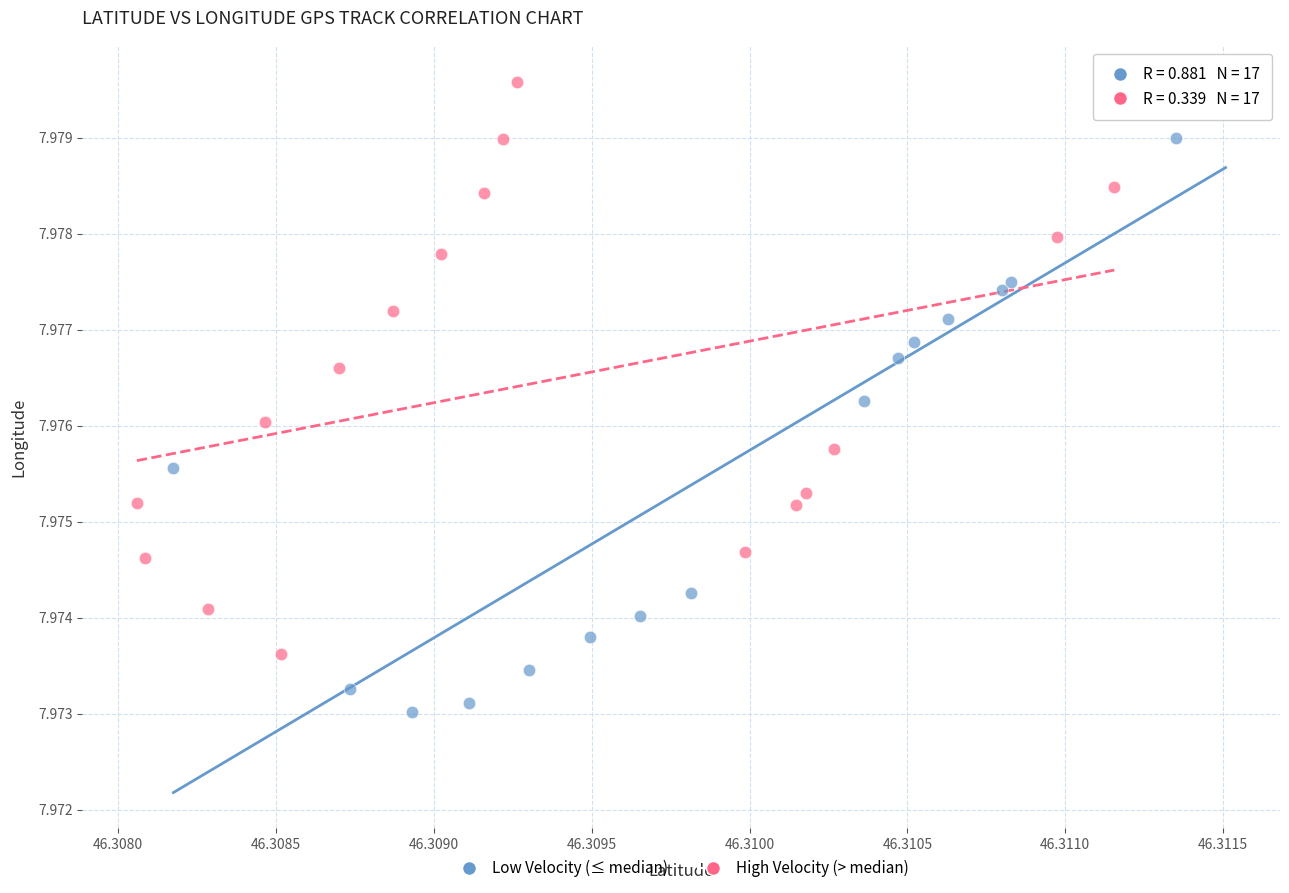

Which series has the widest spread of Y values?

Low Velocity (≤ median)